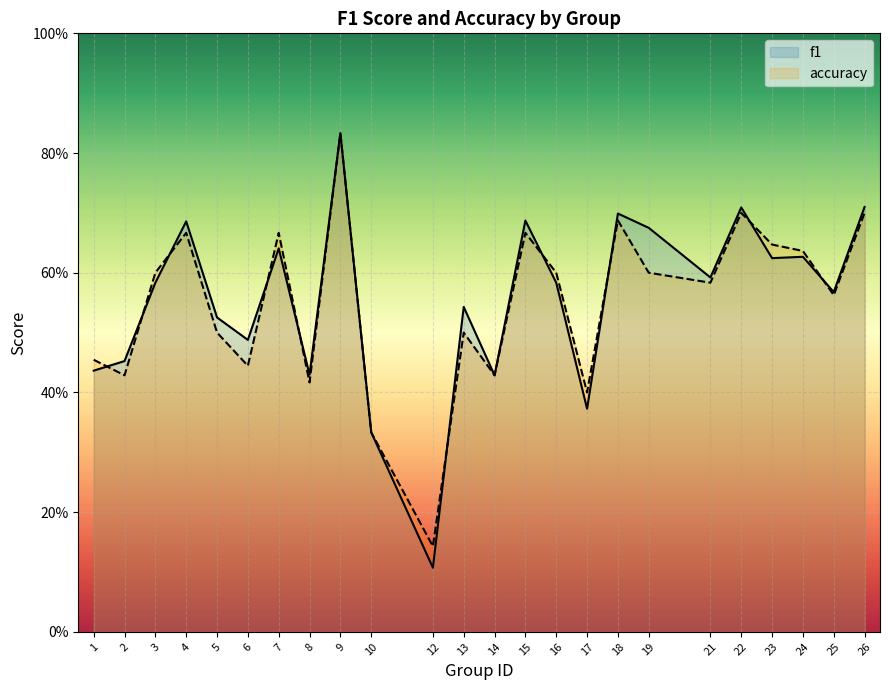

Rank the categories by accuracy value from highest to lowest.

9, 22, 26, 18, 4, 7, 15, 23, 24, 3, 16, 19, 21, 25, 5, 13, 1, 6, 2, 14, 8, 17, 10, 12